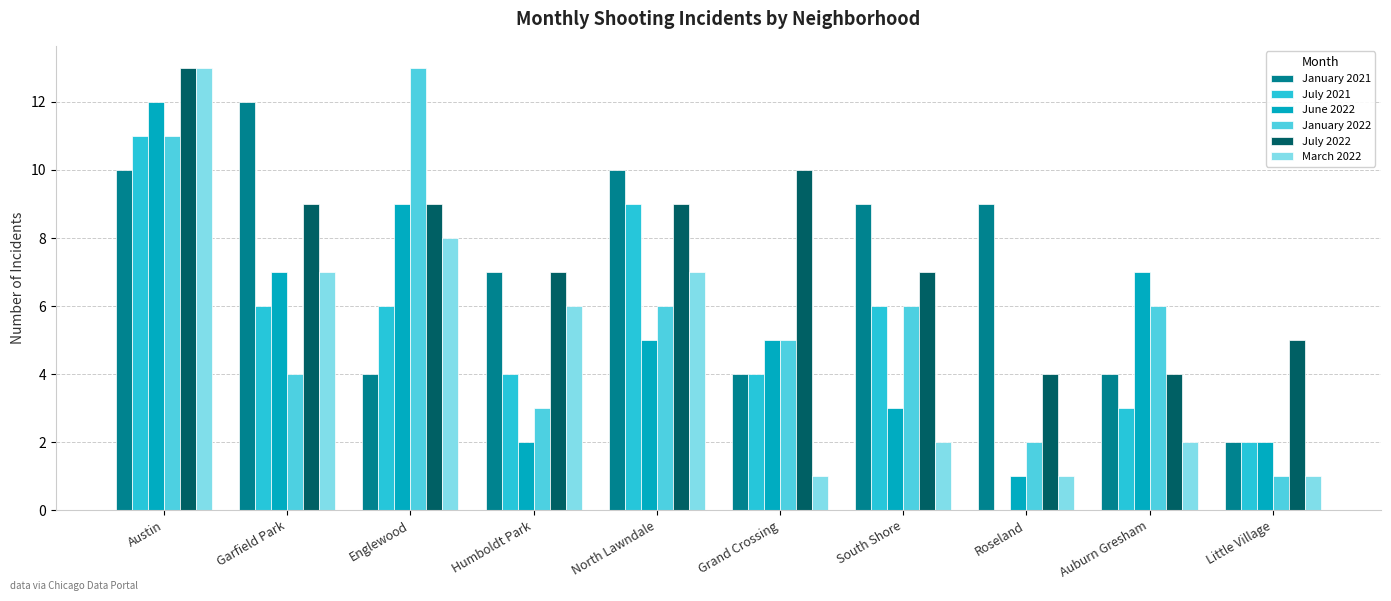

At which category is the sum across all series the highest?

Austin